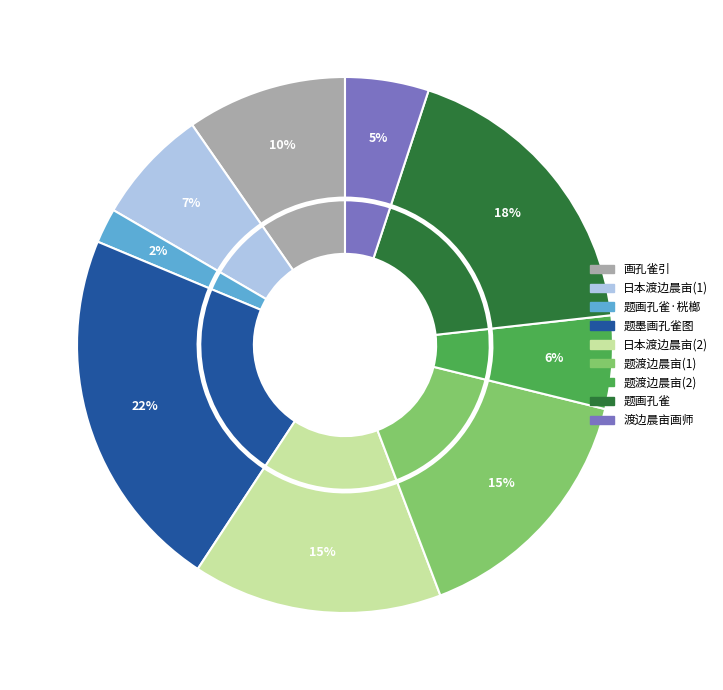

What is the smallest slice in the pie chart?

题画孔雀·桄榔暗天蕉叶长